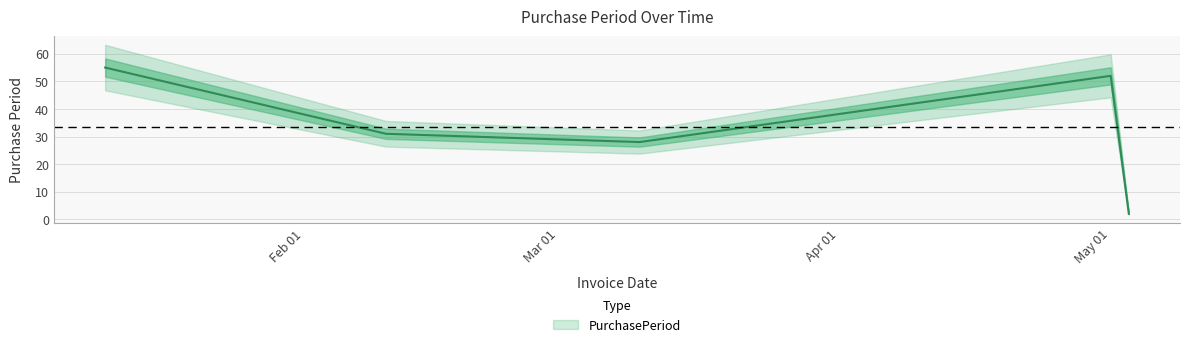

The value at 2017-02-10 is 31. True or false?

True